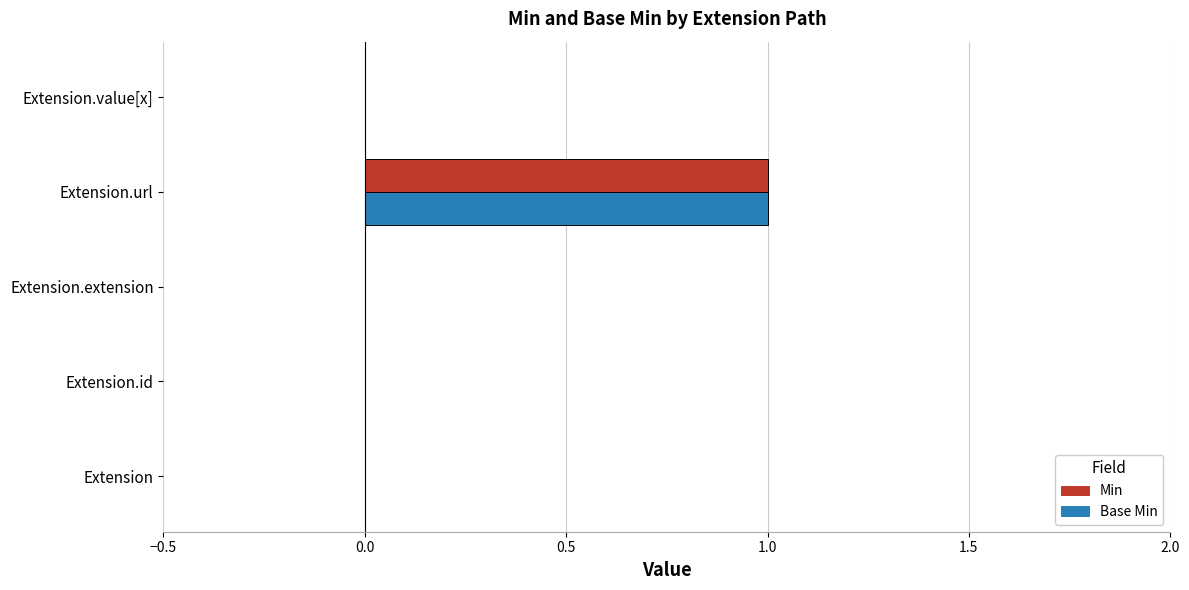

At which label does Base Min reach its peak?

Extension.url